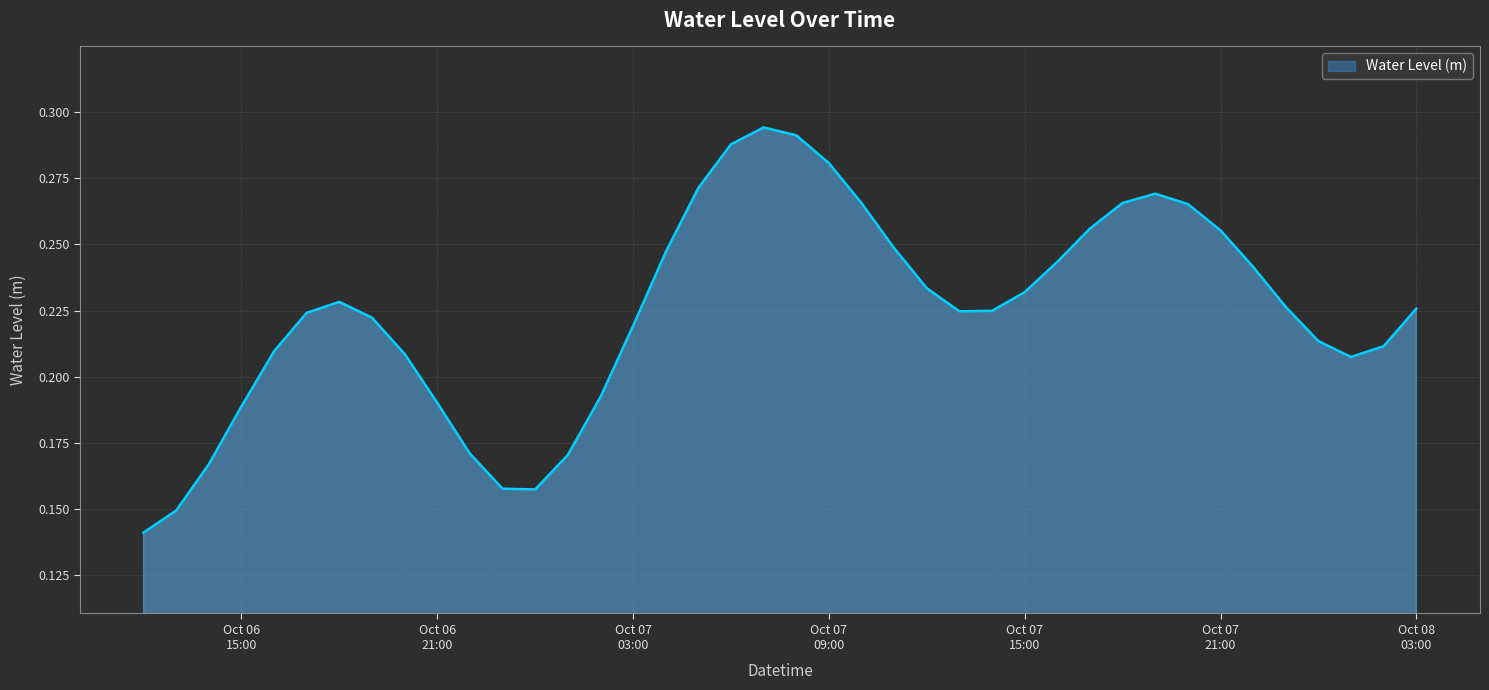

How many lines are shown in the chart?

1